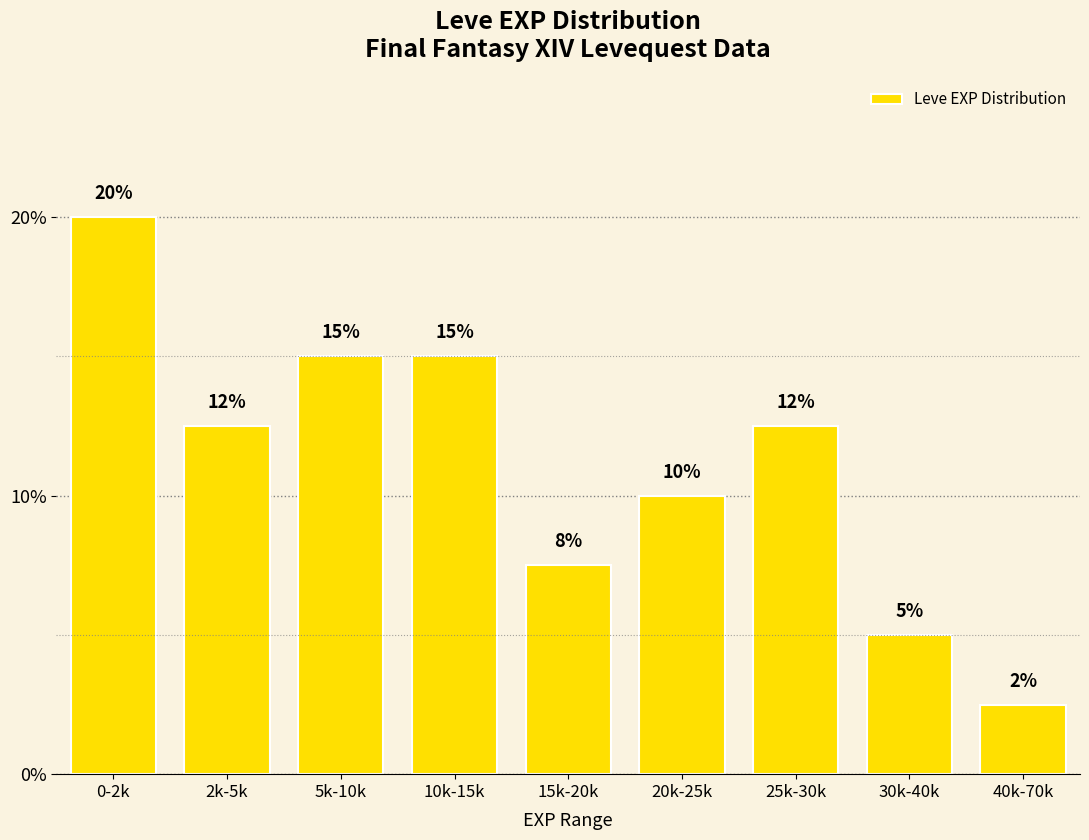

What is the approximate value at 15k-20k?

7.5